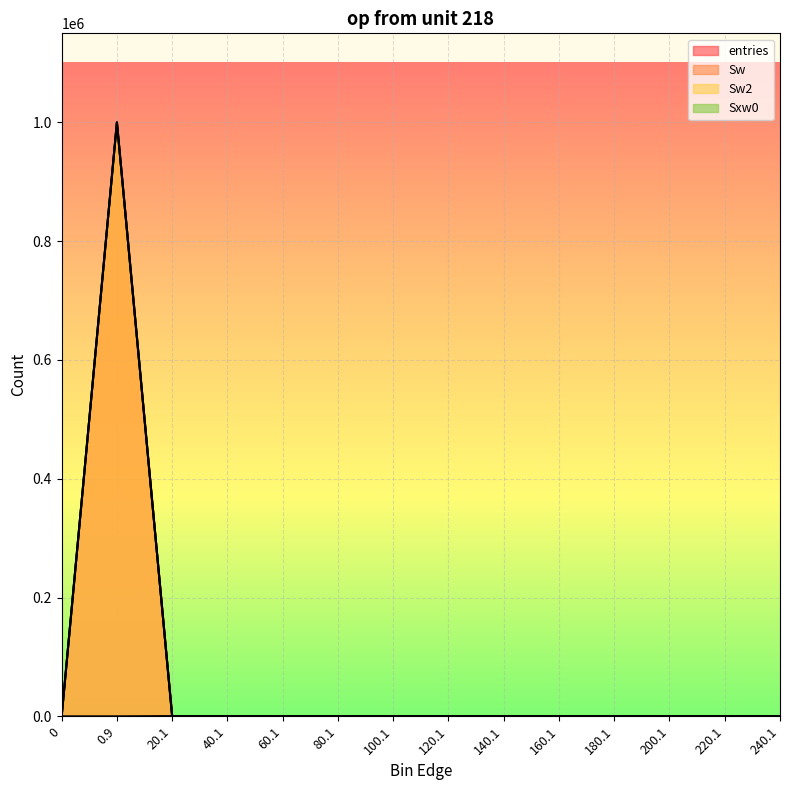

True or false: Sw and entries intersect in this chart.

False